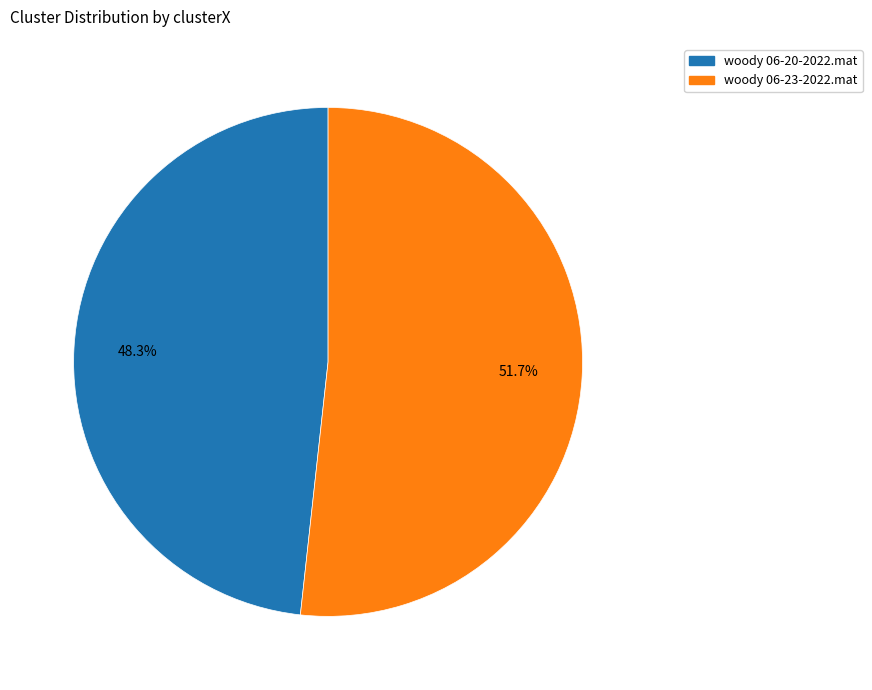

To the nearest percent, what is the combined percentage of woody 06-20-2022.mat and woody 06-23-2022.mat?

100%